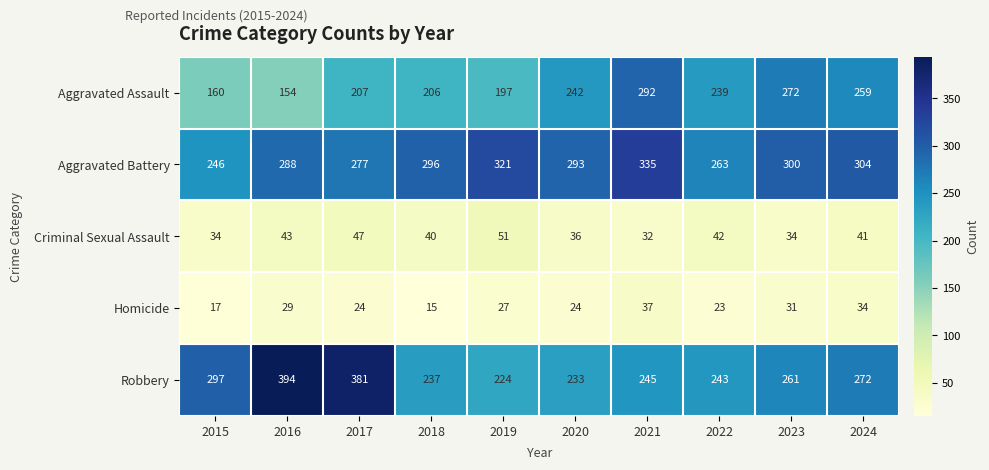

What is the difference between the highest and lowest values at 2018?

281